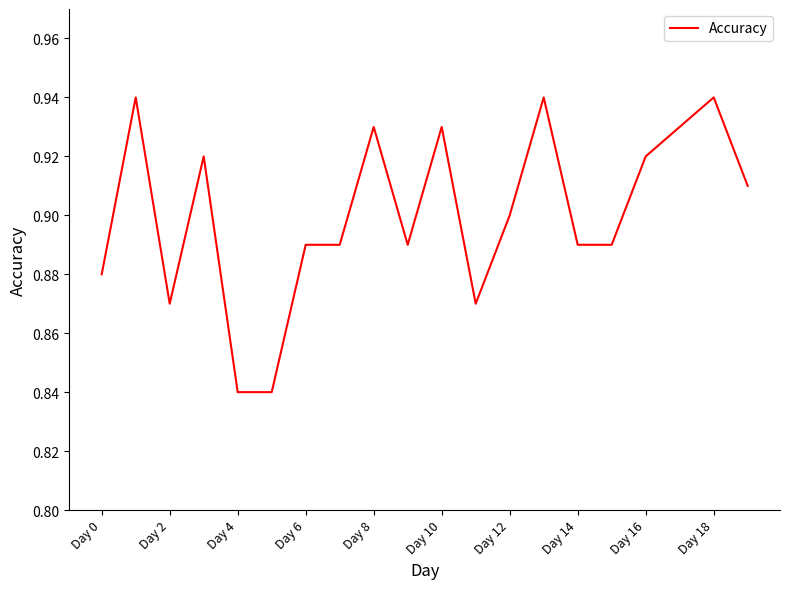

How many categories are shown in the chart?

20